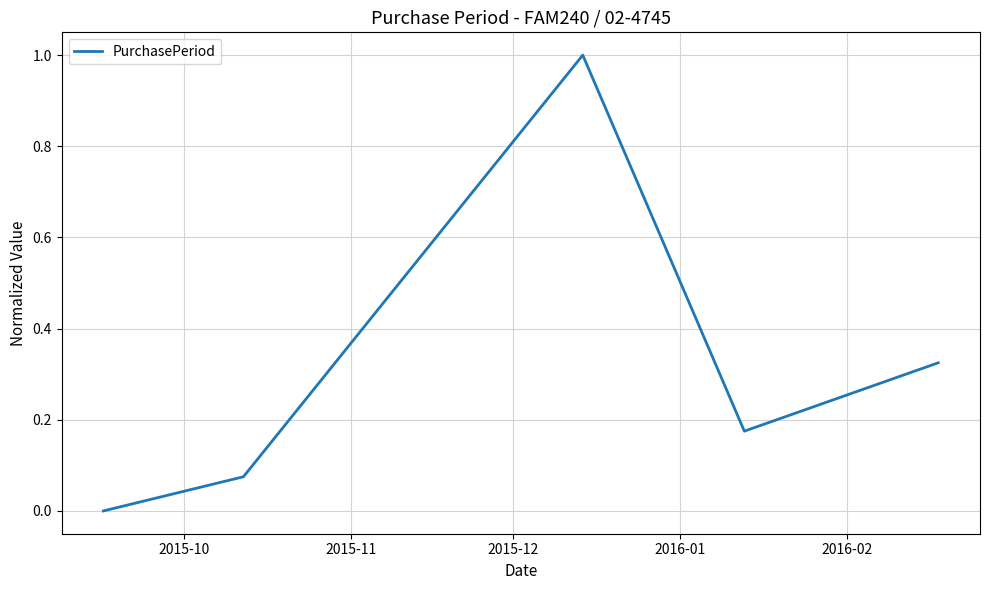

What is the sum of all values?

1.6